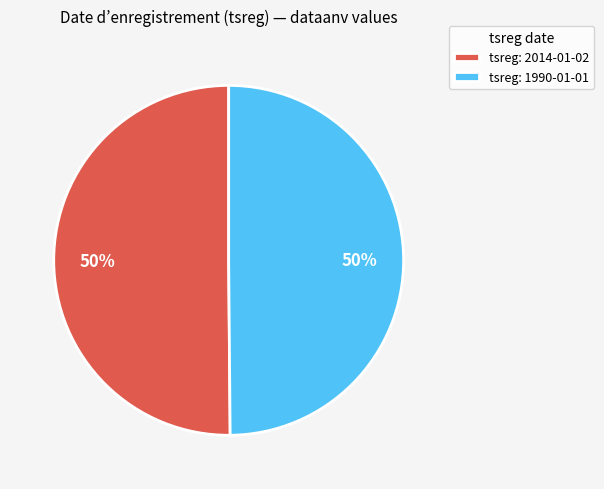

Combined, do tsreg: 2014-01-02 and tsreg: 1990-01-01 account for over 50%?

Yes